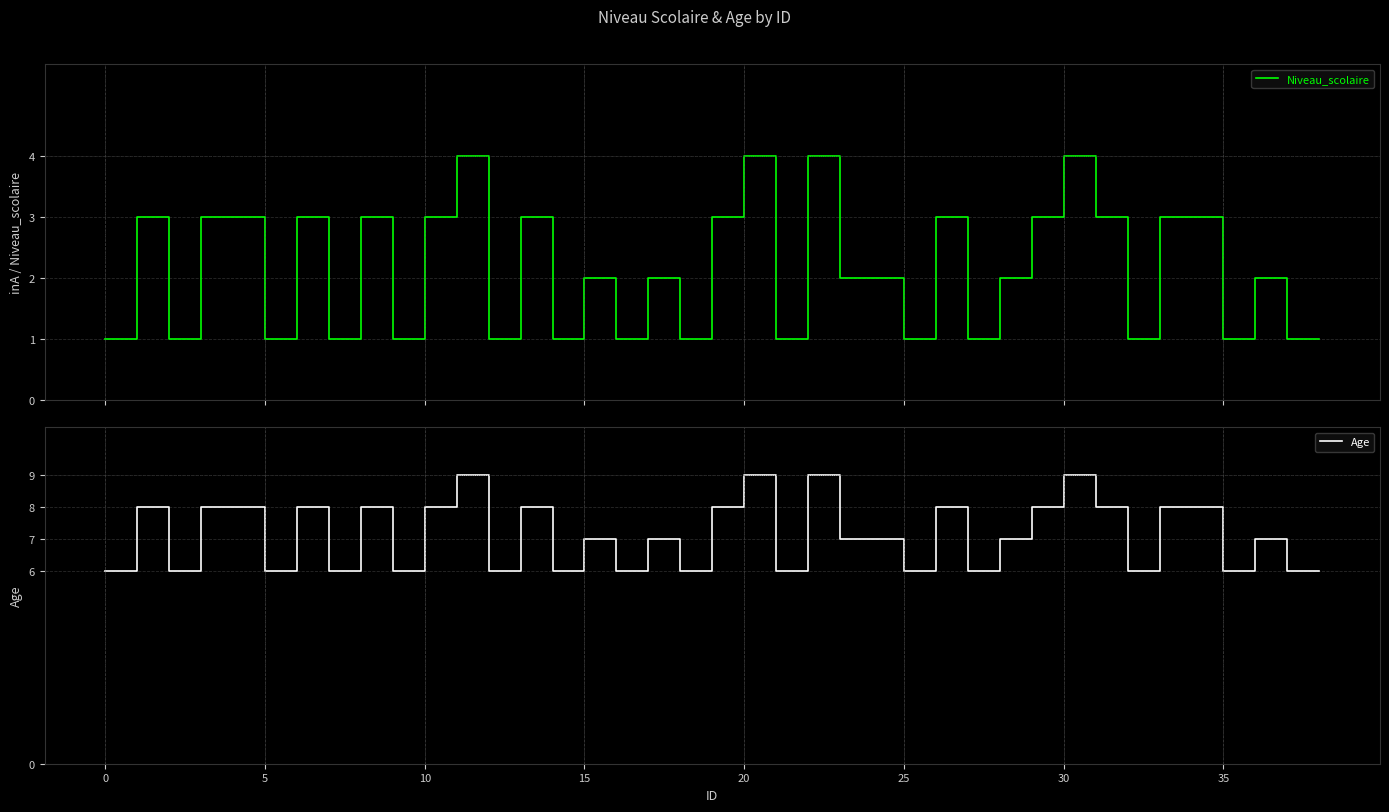

True or false: Niveau_scolaire and Age cross at least once.

False